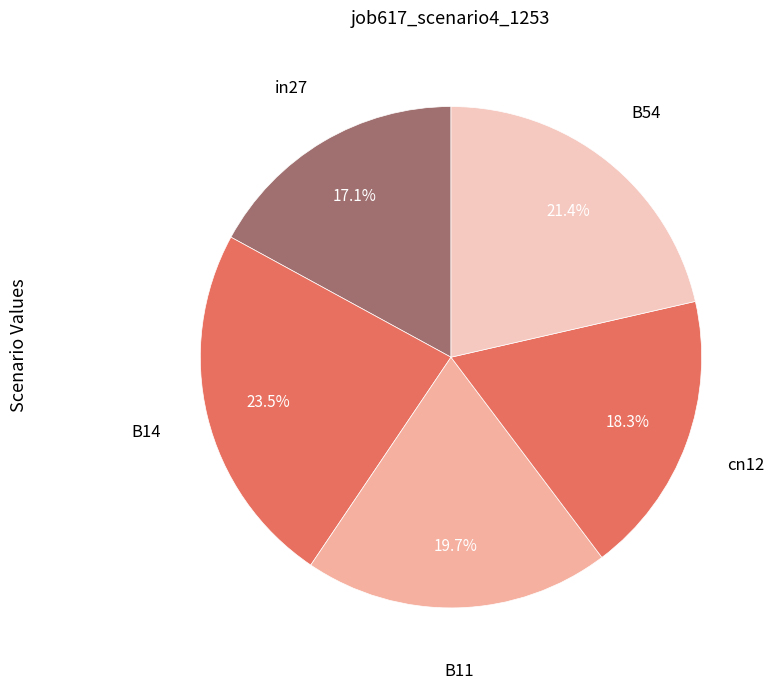

To the nearest percent, what is the difference between the largest and smallest slice percentages?

6%